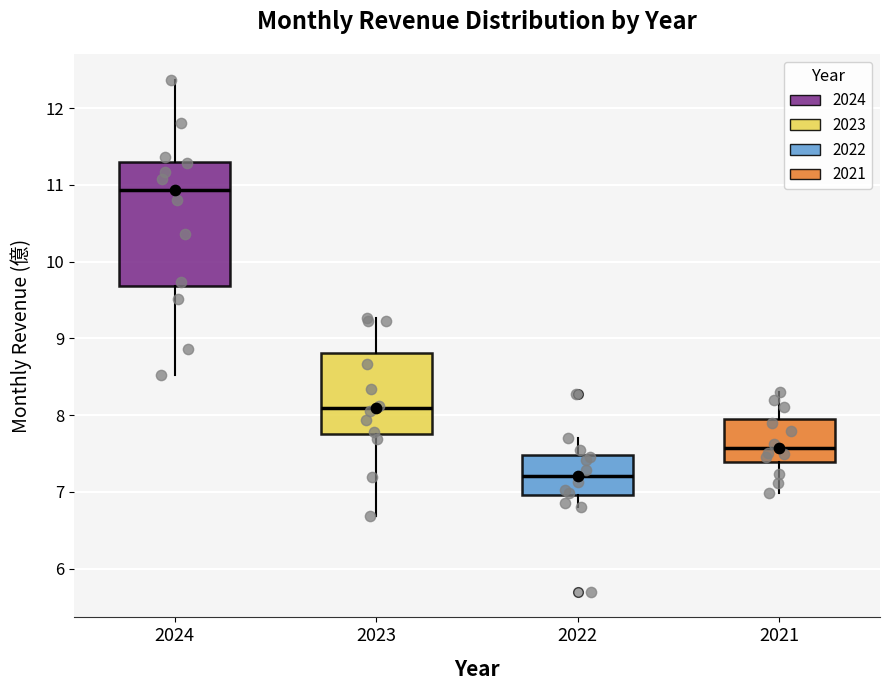

Which box's median line is the lowest?

2022